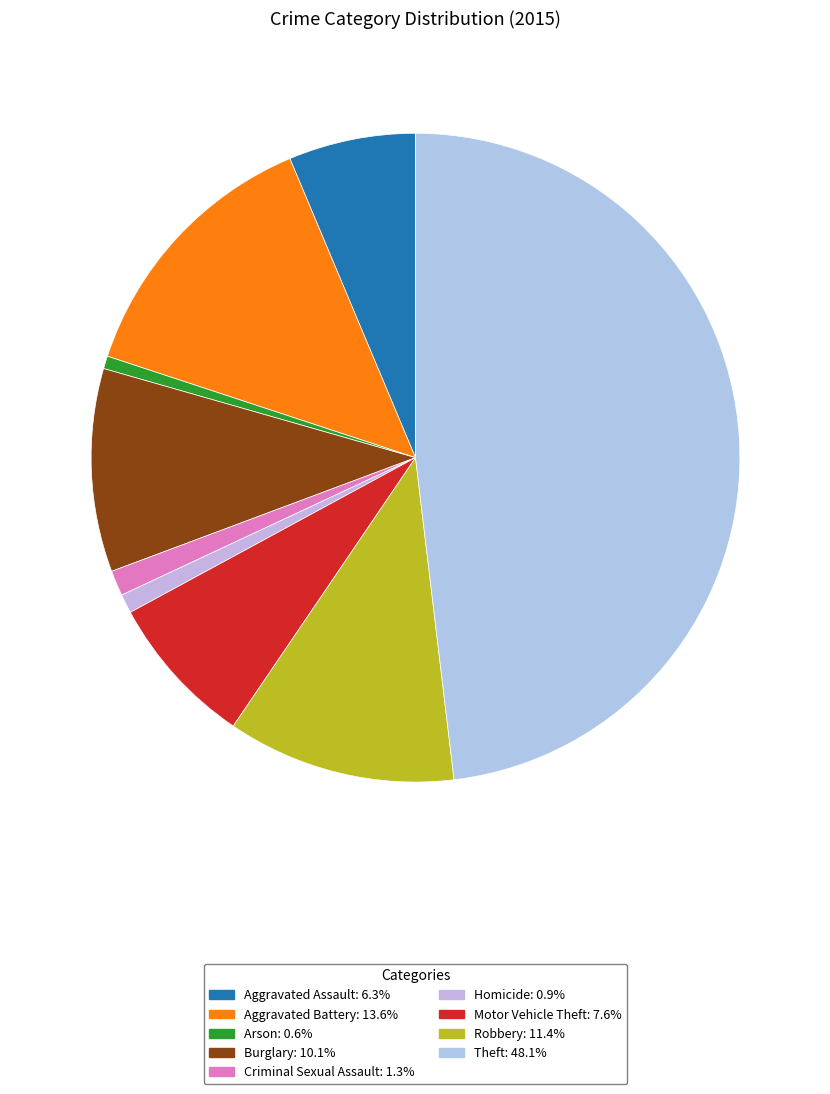

Approximately how many times larger is the value at Criminal Sexual Assault compared to Aggravated Assault?

0.2